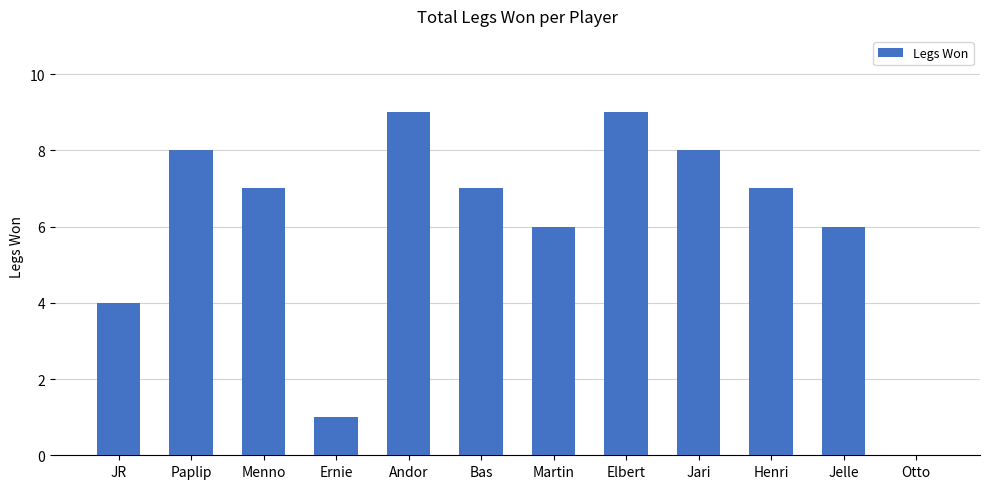

What is the sum of the values at Ernie and JR?

5